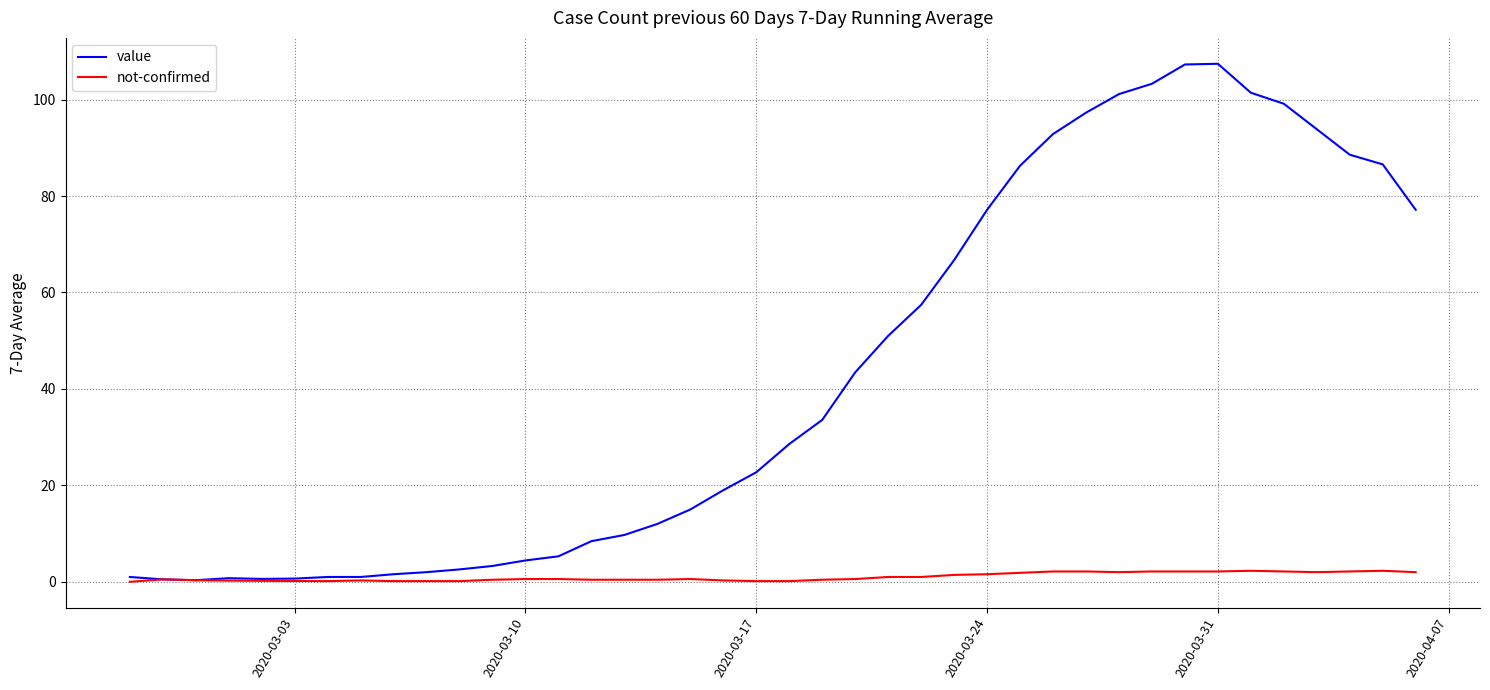

Which series has the largest total across all categories?

value